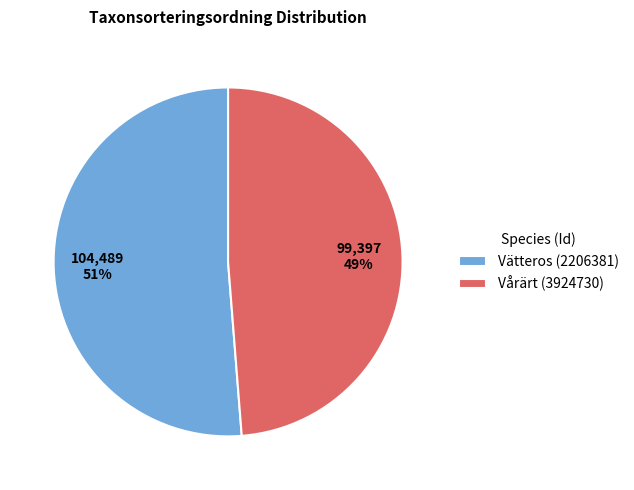

The Vårärt (3924730) slice represents 55% of the pie. True or false?

False